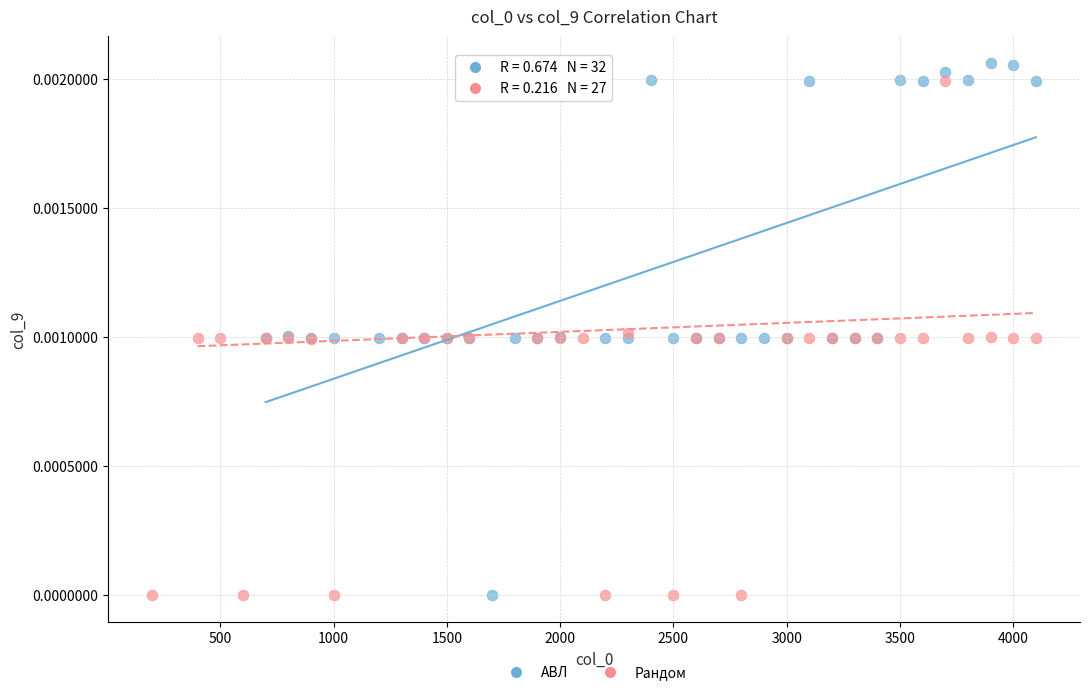

Which series has the largest Y range (max minus min)?

АВЛ